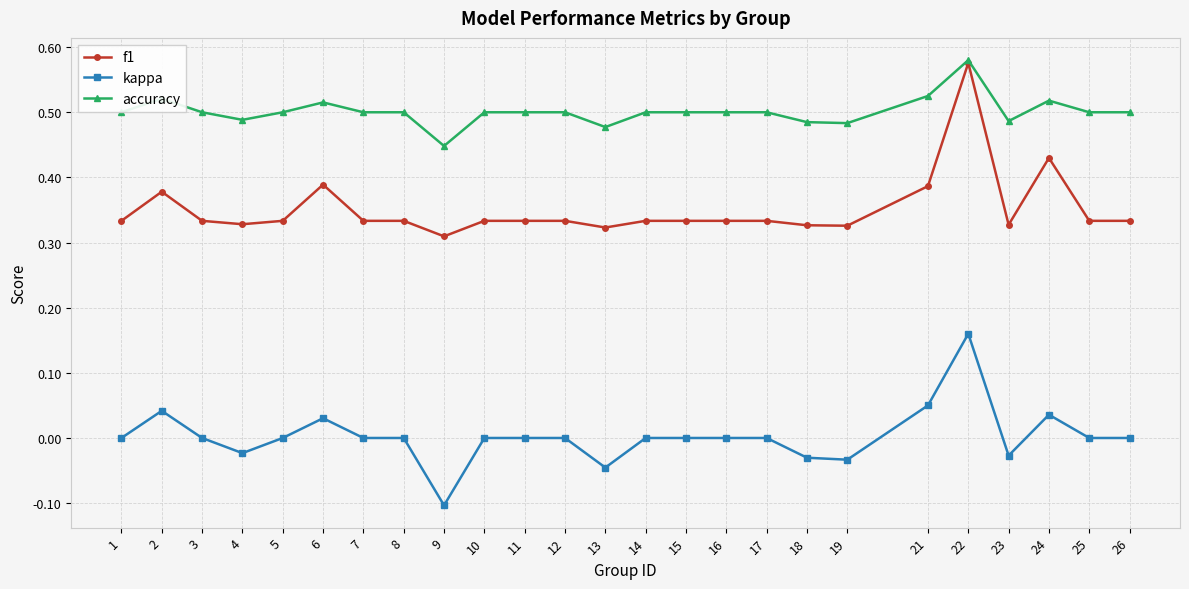

Between 10 and 24, which series saw the biggest shift?

f1